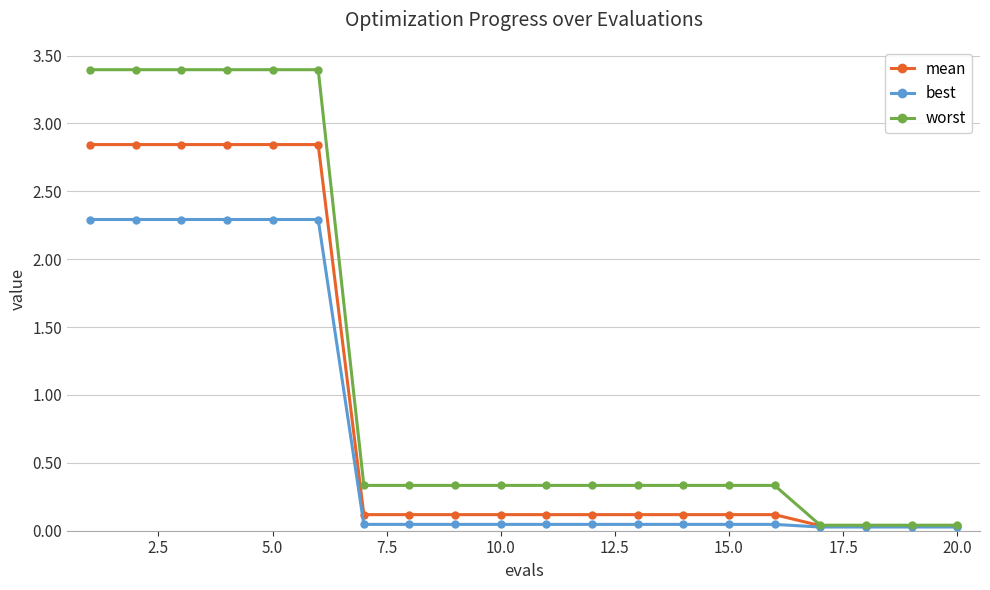

Which series has the largest total across all categories?

worst